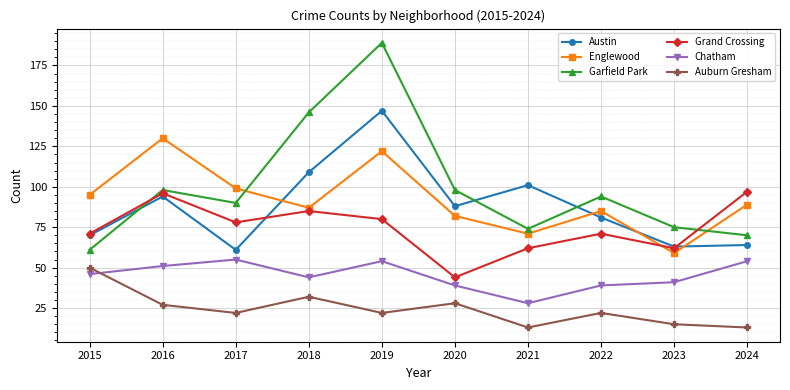

What is the approximate value of Auburn Gresham at 2015, to the nearest 10?

50